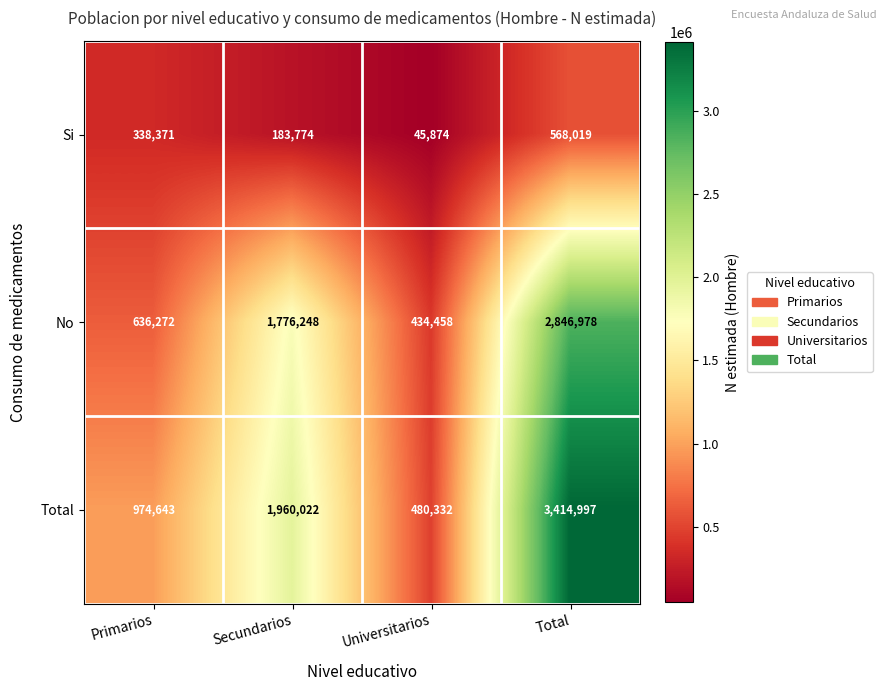

Is it true that Si equals 568019 at Total?

True